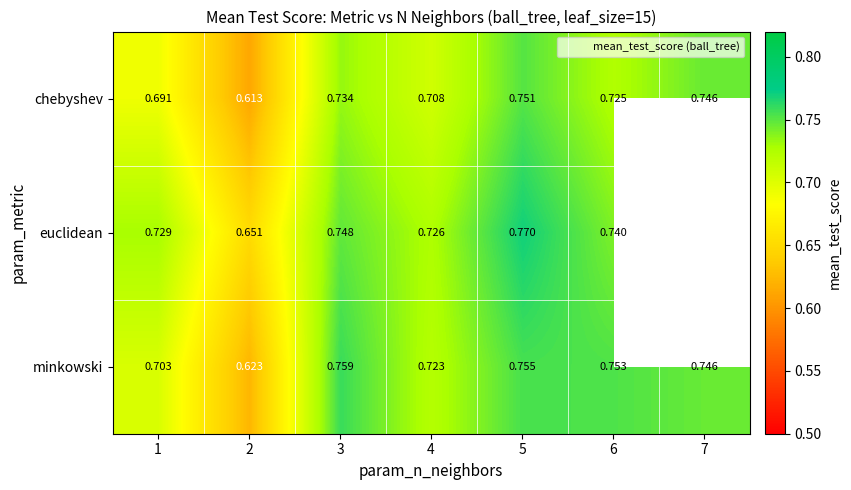

Rank the series by their maximum value, from lowest to highest.

chebyshev, minkowski, euclidean